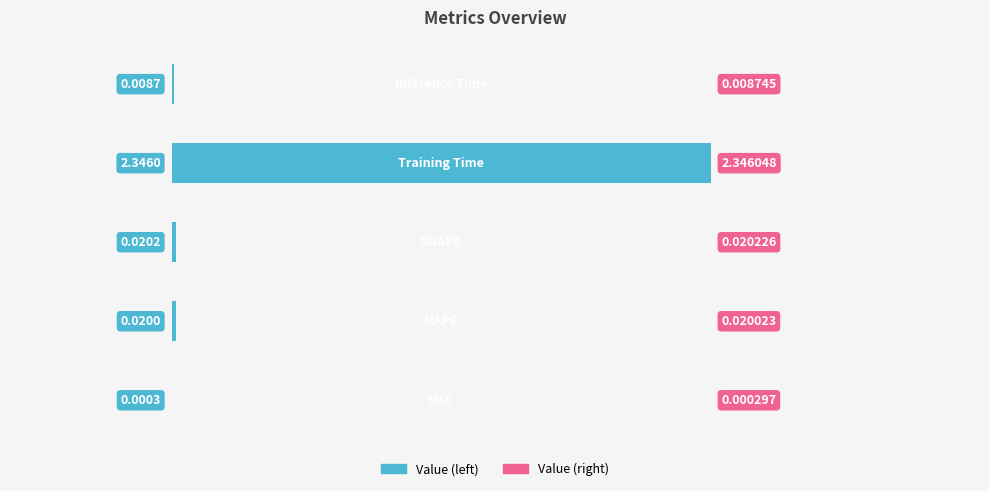

List the labels in order of value, smallest first.

0, 4, 1, 2, 3